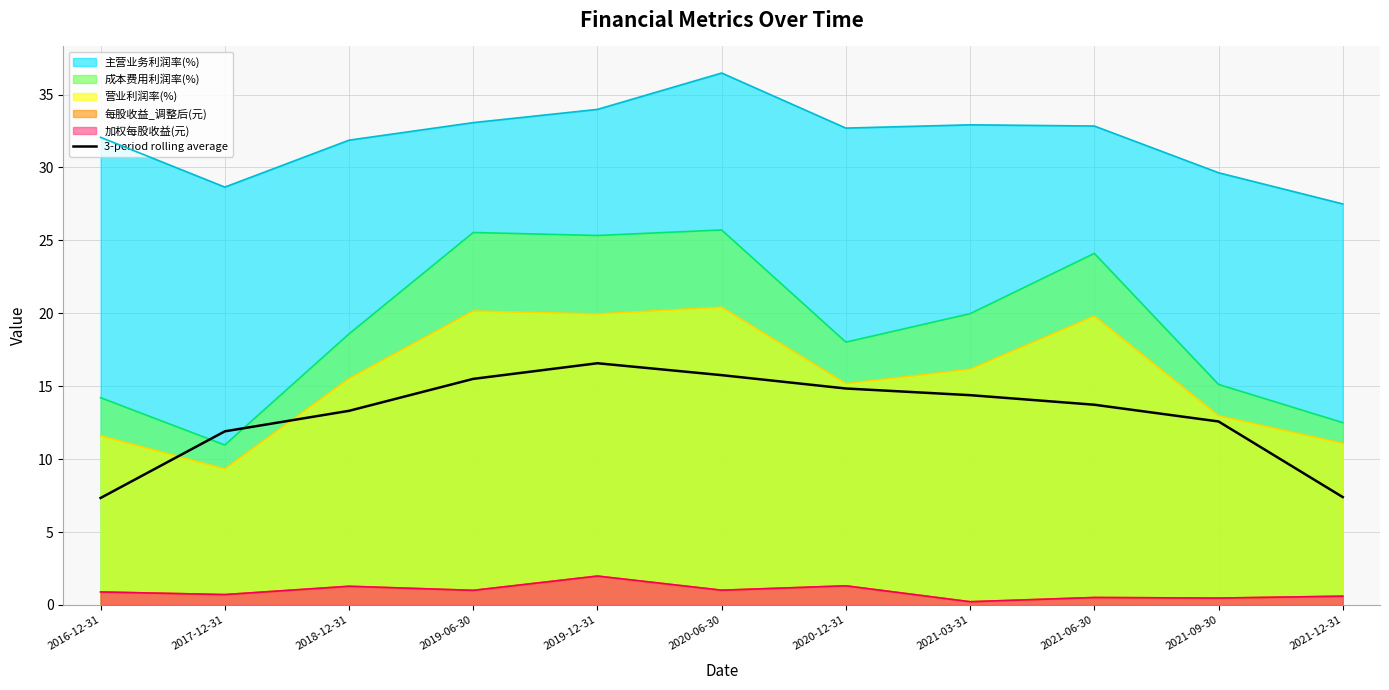

Rank the categories by value from highest to lowest.

2019-12-31, 2020-06-30, 2019-06-30, 2020-12-31, 2021-03-31, 2021-06-30, 2018-12-31, 2021-09-30, 2017-12-31, 2021-12-31, 2016-12-31